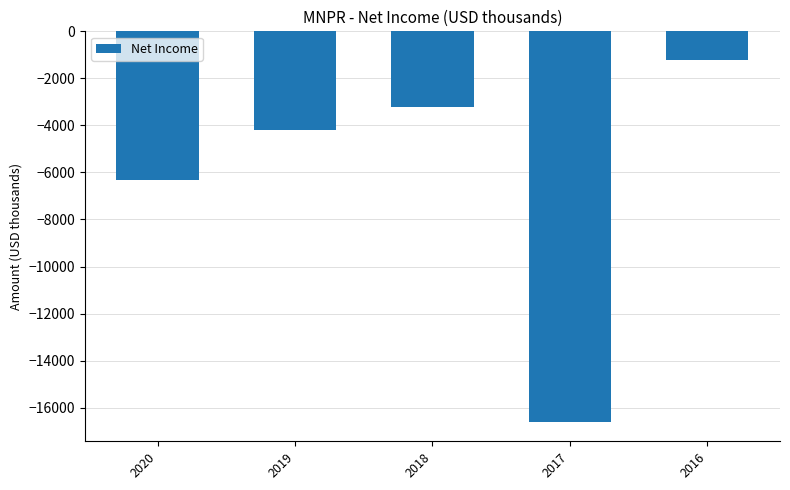

At which label is the value closest to -8900?

2020